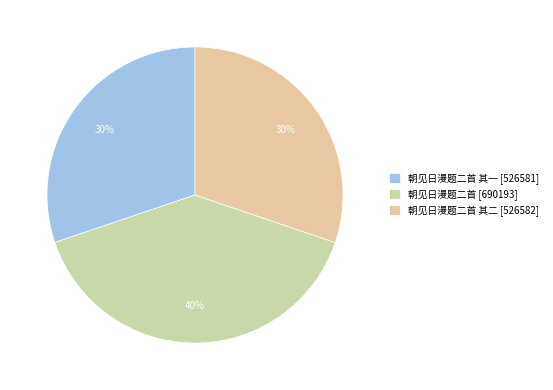

How many slices are in this pie chart?

3